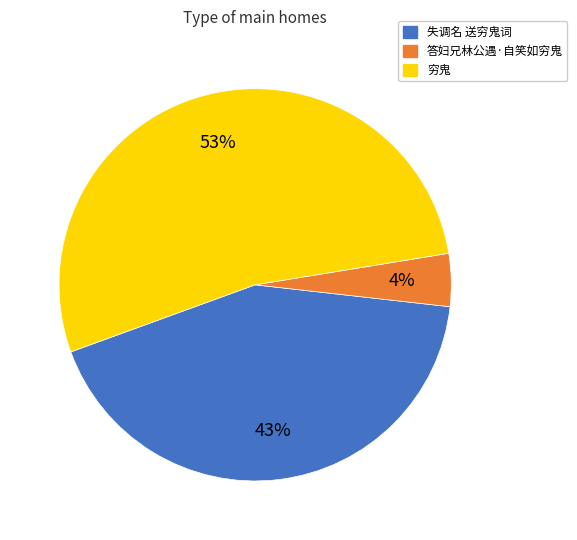

What is the largest slice in the pie chart?

穷鬼